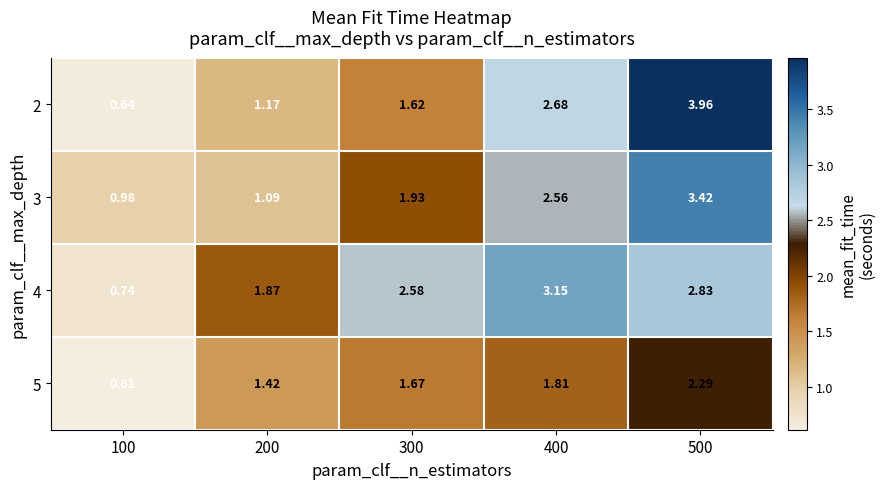

What is the spread (max minus min) of values at 400?

1.3